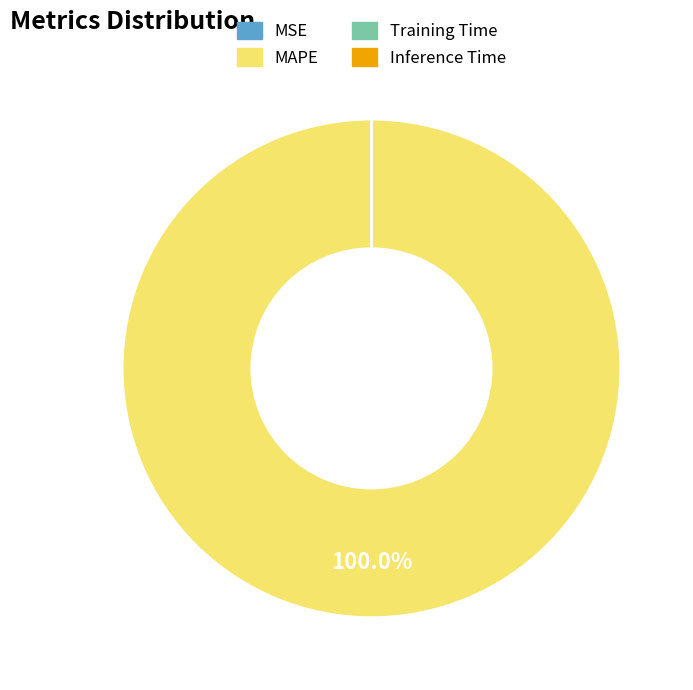

Does any single category account for the majority?

Yes